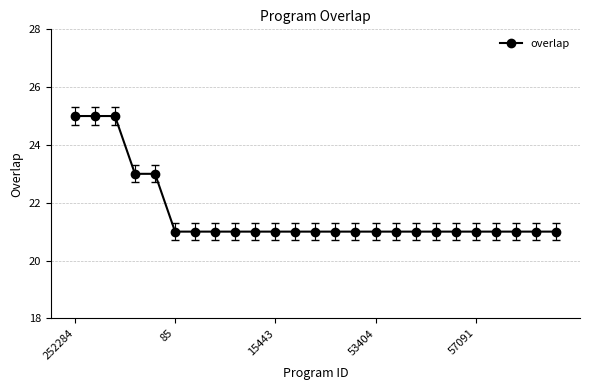

How many categories are shown in the chart?

25